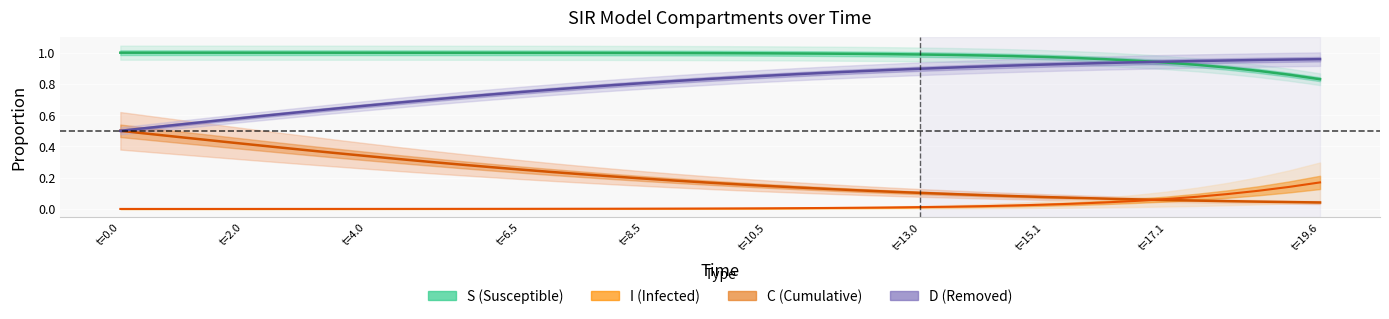

Rank the series by their maximum value, from lowest to highest.

I, C, D, S